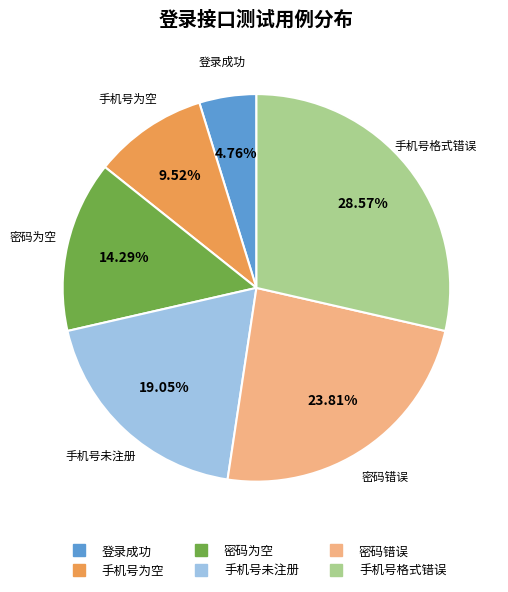

How many segments does this pie chart have?

6